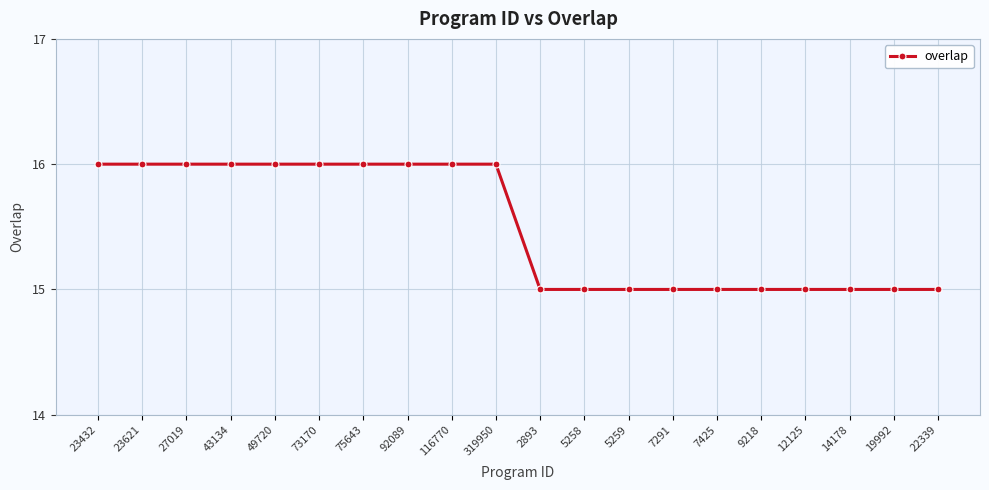

Does the chart display data point markers on the line(s)?

Yes